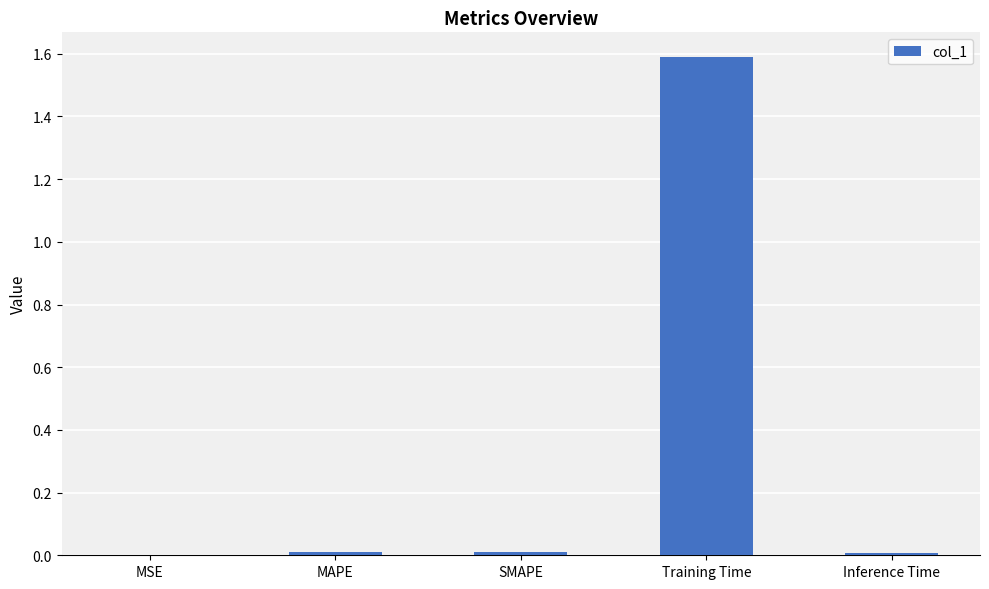

The value at Training Time is 2.7. True or false?

False